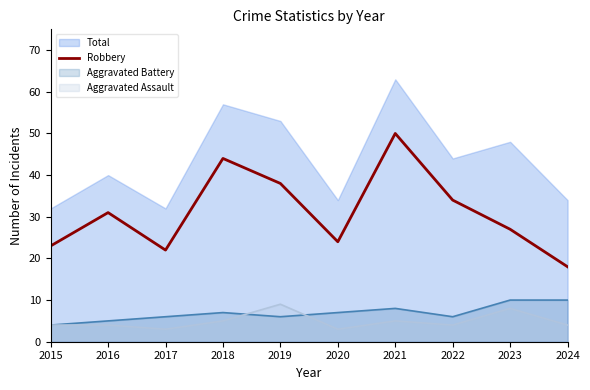

What is the smallest value displayed?

3